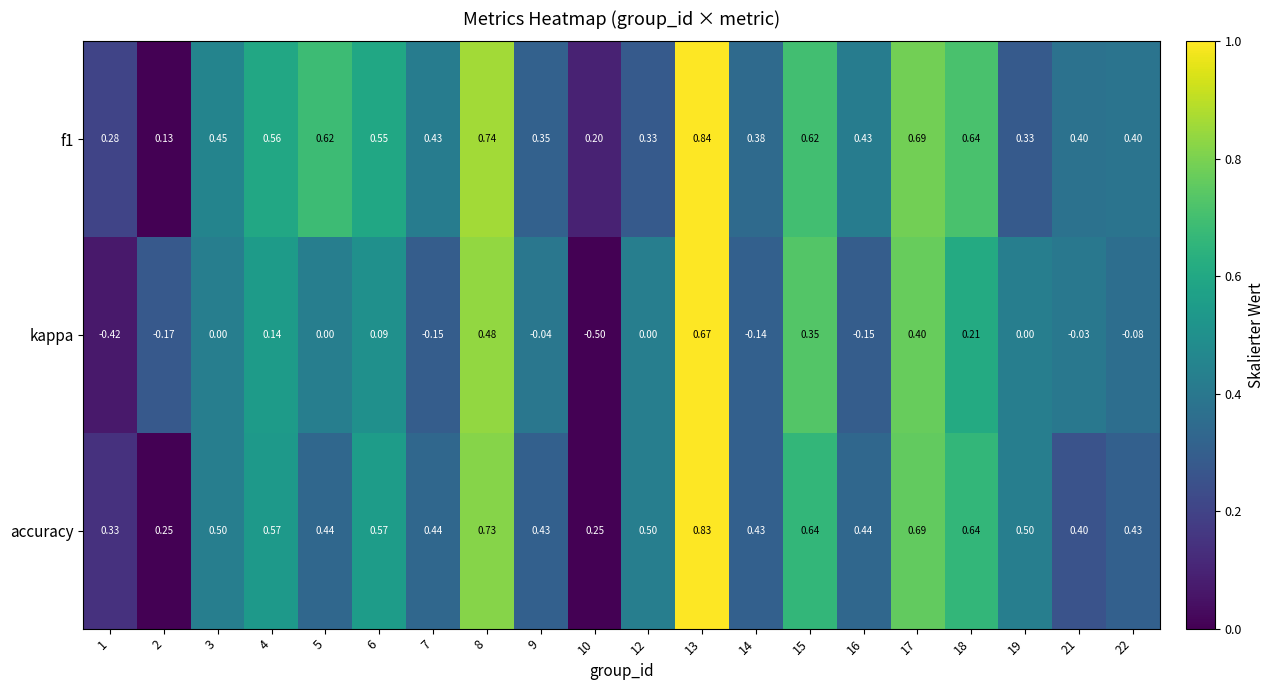

How many distinct data groups are displayed?

3